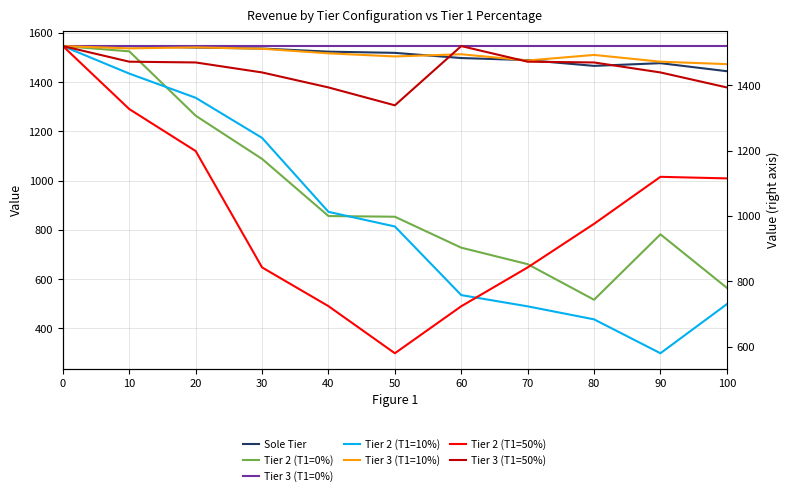

How many interior local peaks does the Tier 2 (T1=50%) series have?

1